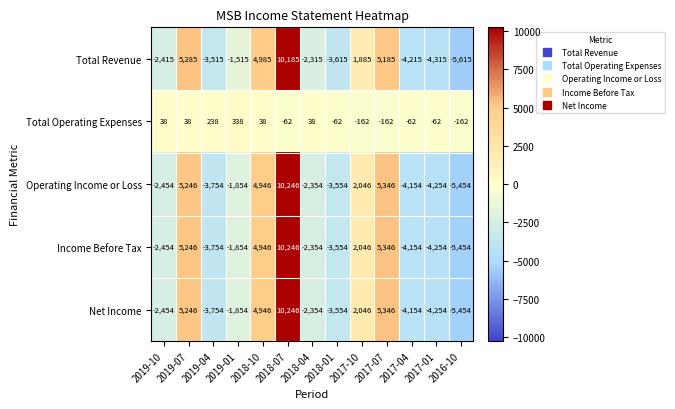

At which category is the sum across all series the highest?

2018-07